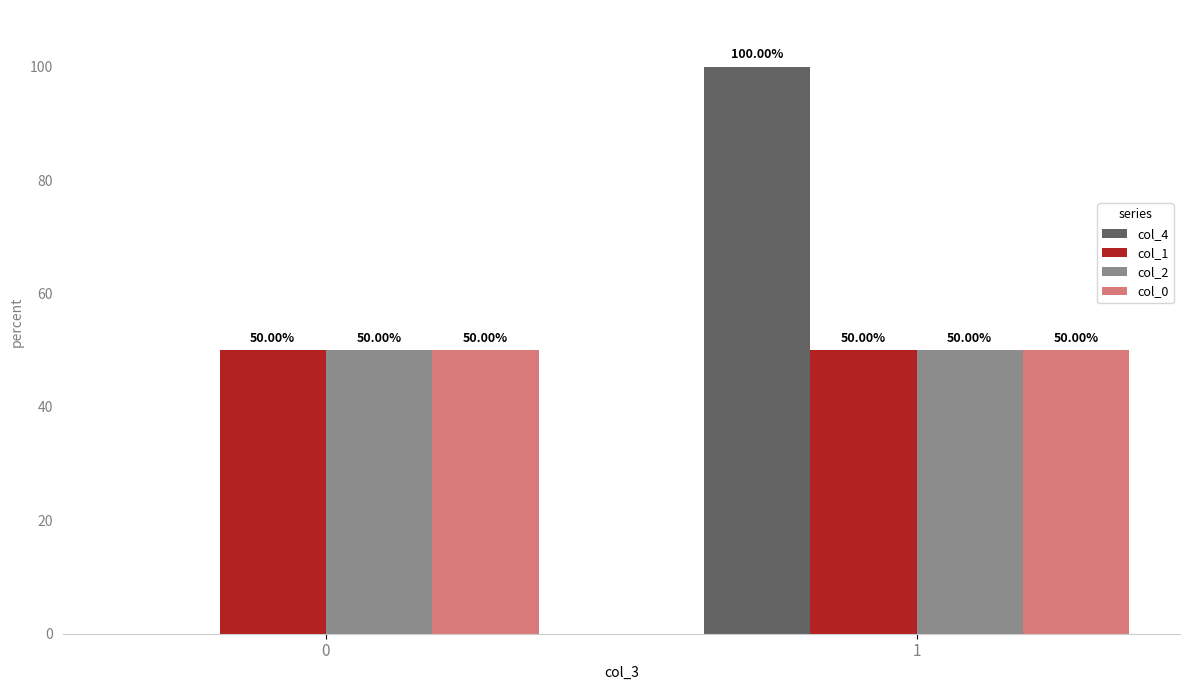

Is the value of col_2 at 1 greater than the value of col_4 at 1?

No